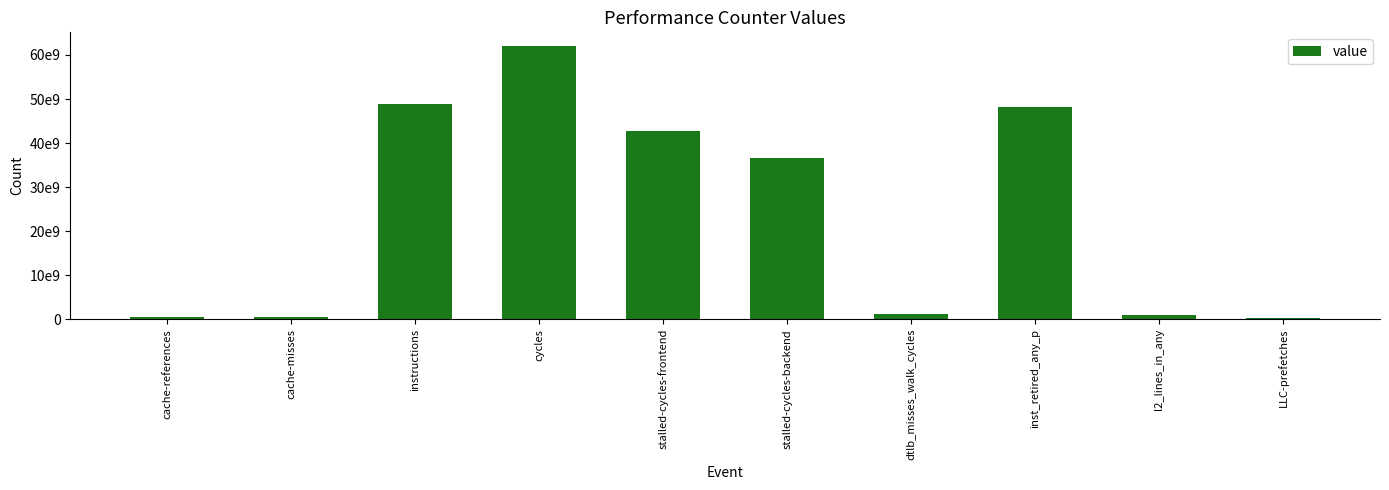

Does the chart contain any negative values?

No